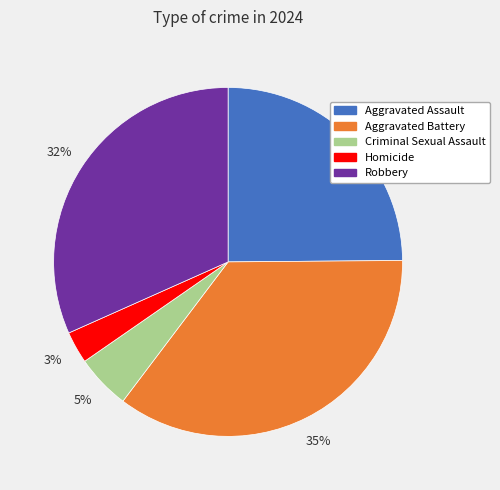

Which has a higher value, Robbery or Aggravated Assault?

Robbery